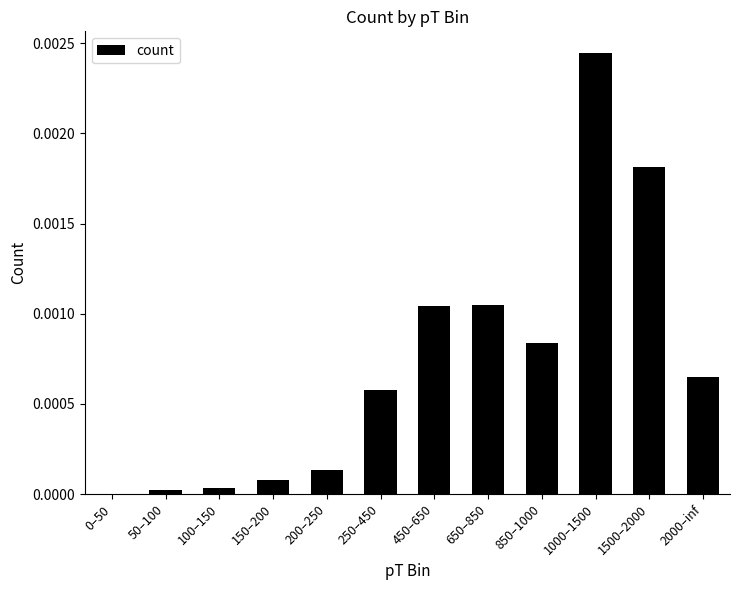

Which category has the highest value across all series?

1000–1500